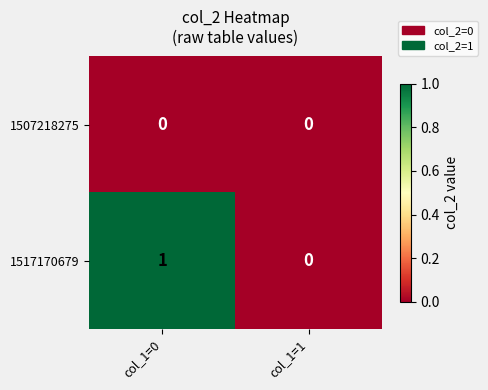

Reading right to left, what are all the values shown in this chart?

1507218275: col_1=1=0	col_1=0=0
1517170679: col_1=1=0	col_1=0=1